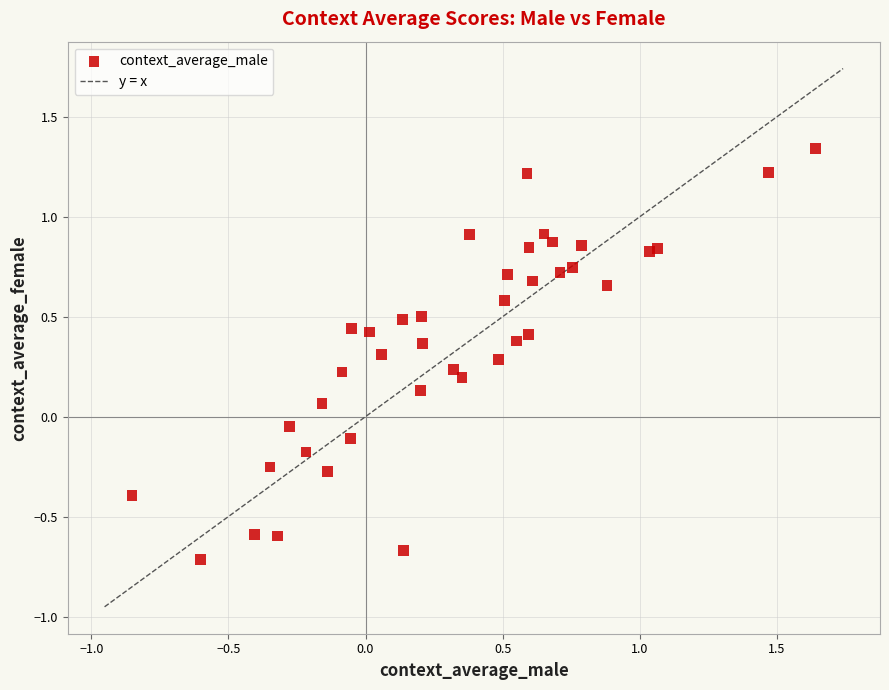

What is the range of Y values (max minus min)?

2.1